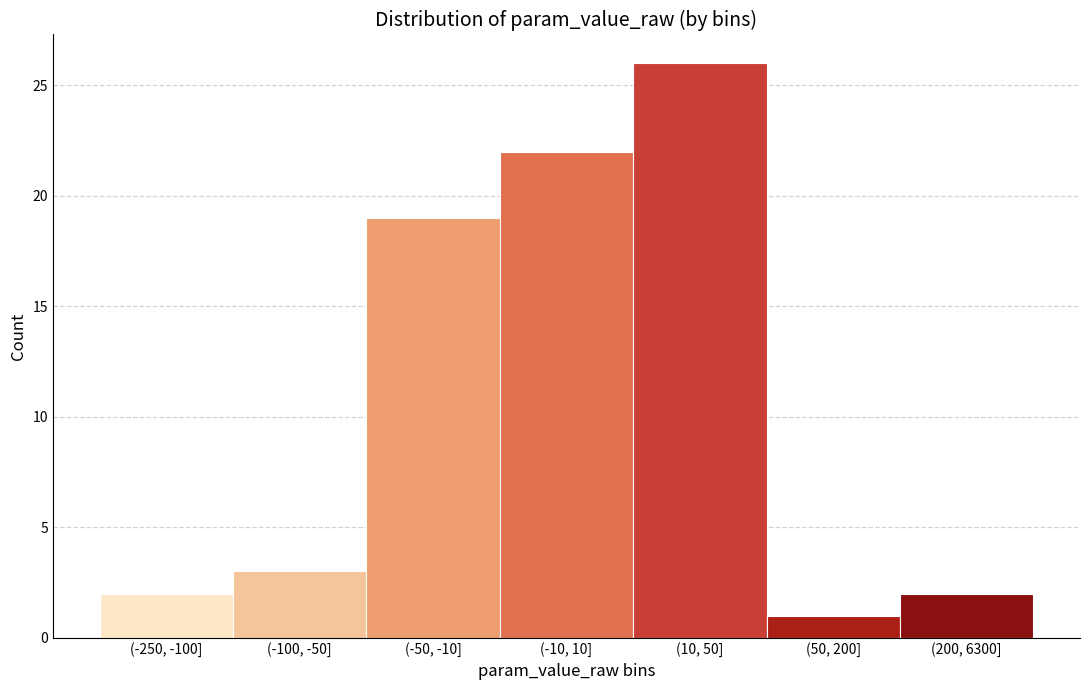

Reading left to right, extract all data points from this chart.

2	3	19	22	26	1	2